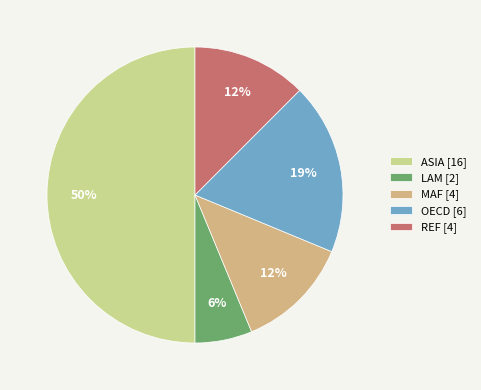

Which slice is the smallest?

LAM